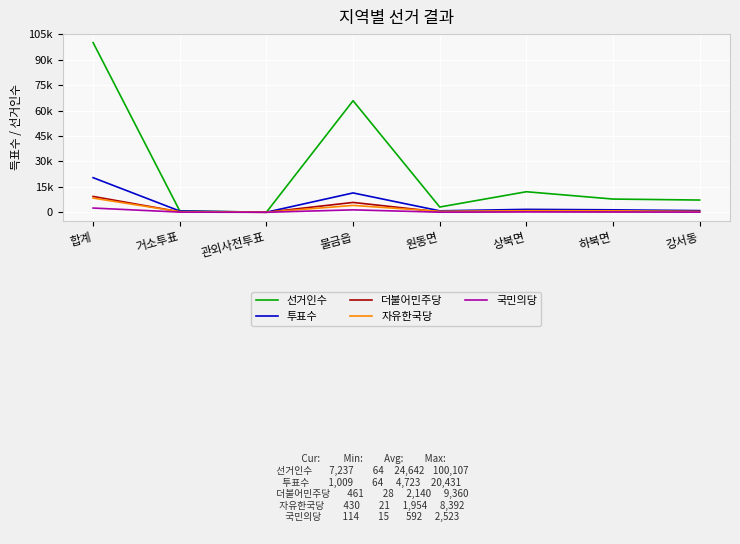

What is the sum of the 투표수 values at 합계 and 강서동?

21440